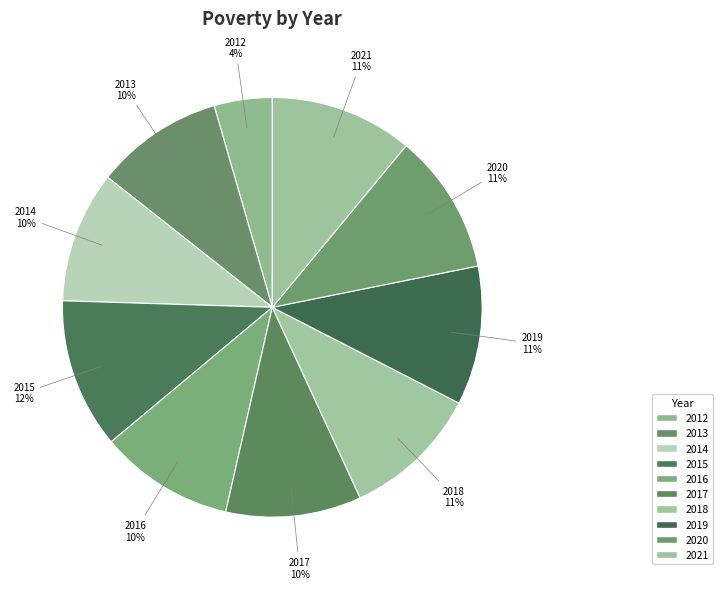

How many slices are in this pie chart?

10